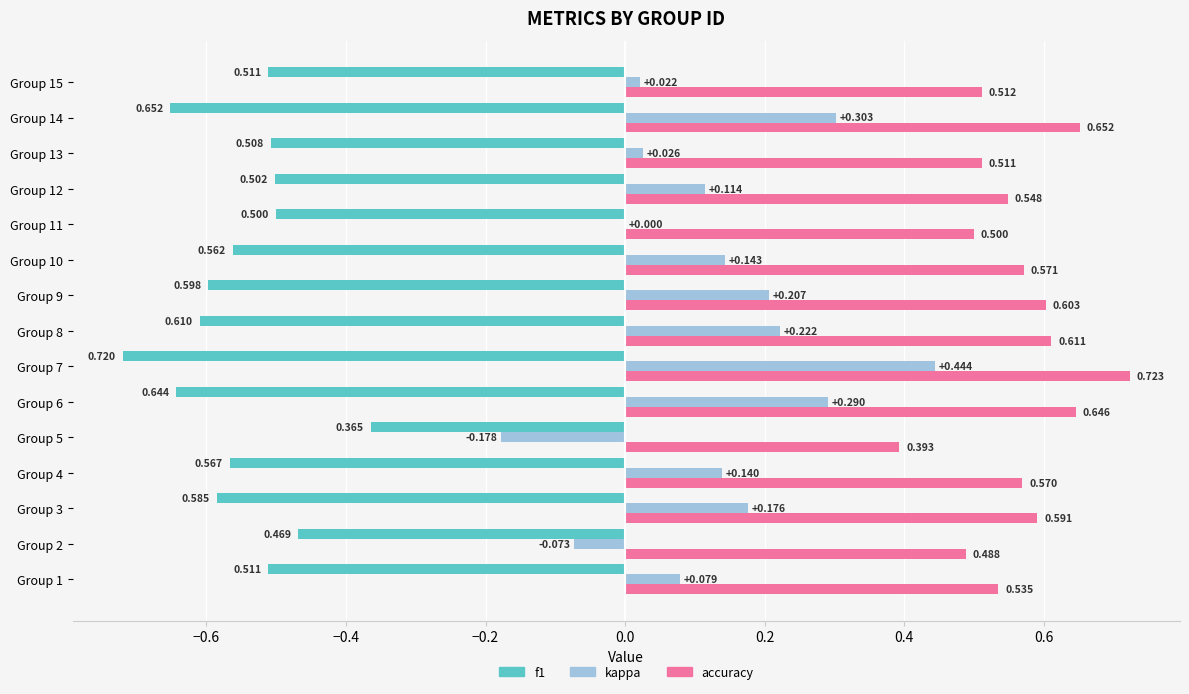

Which series changed the most between Group 8 and Group 14?

kappa